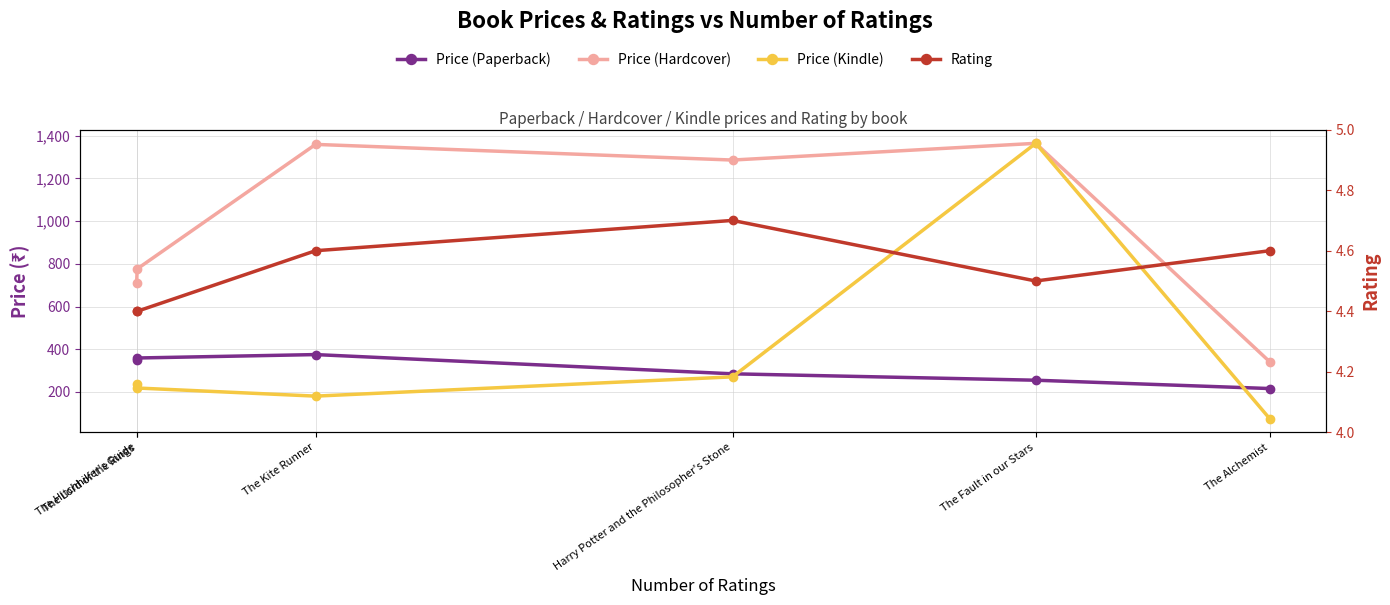

True or false: Price (Paperback) has a value of 349.0 at The Hitchhiker's Guide.

True